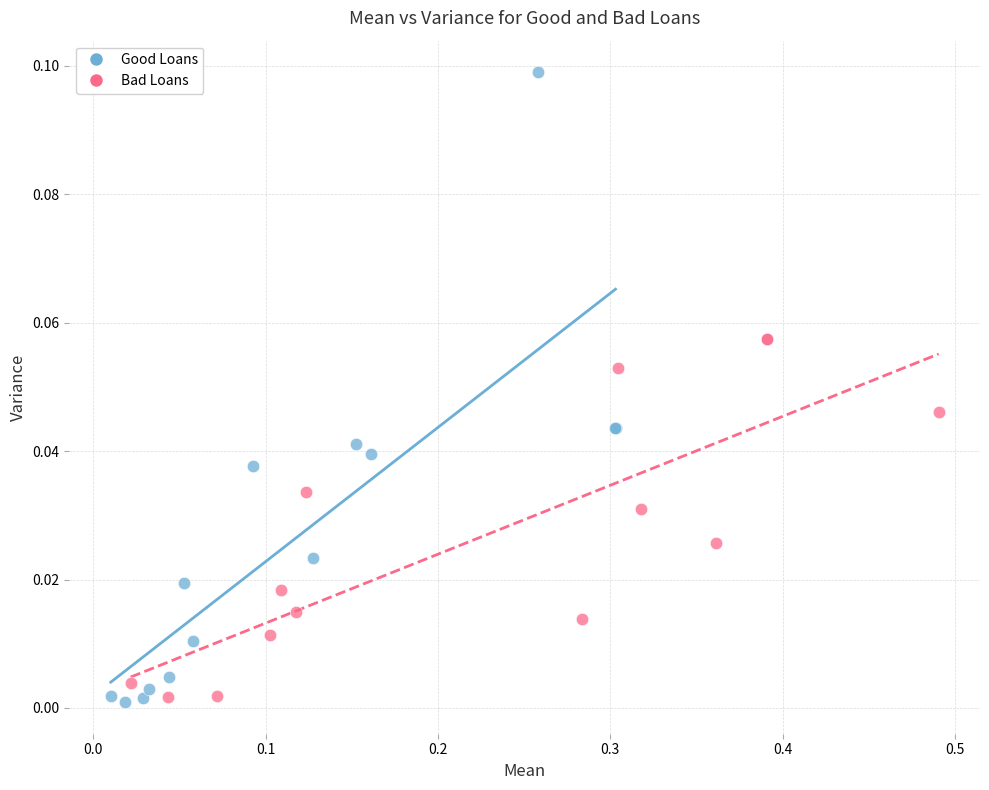

Which series reaches the maximum Y coordinate?

Good Loans